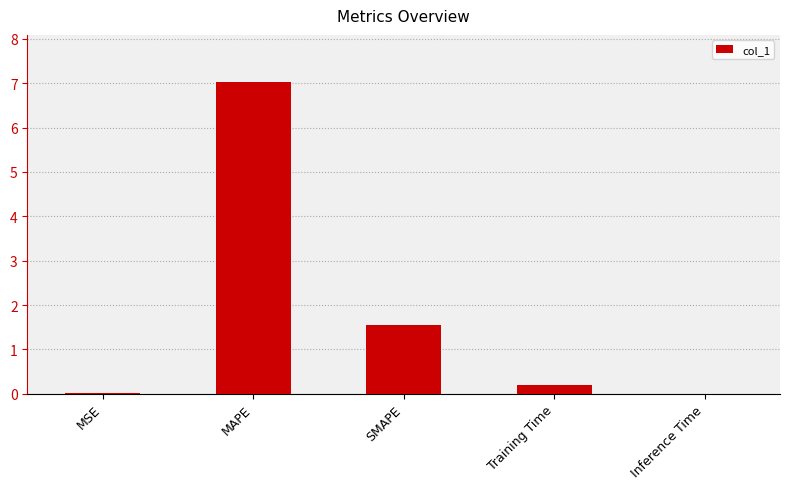

What is the change in value from MAPE to Inference Time?

-7.0